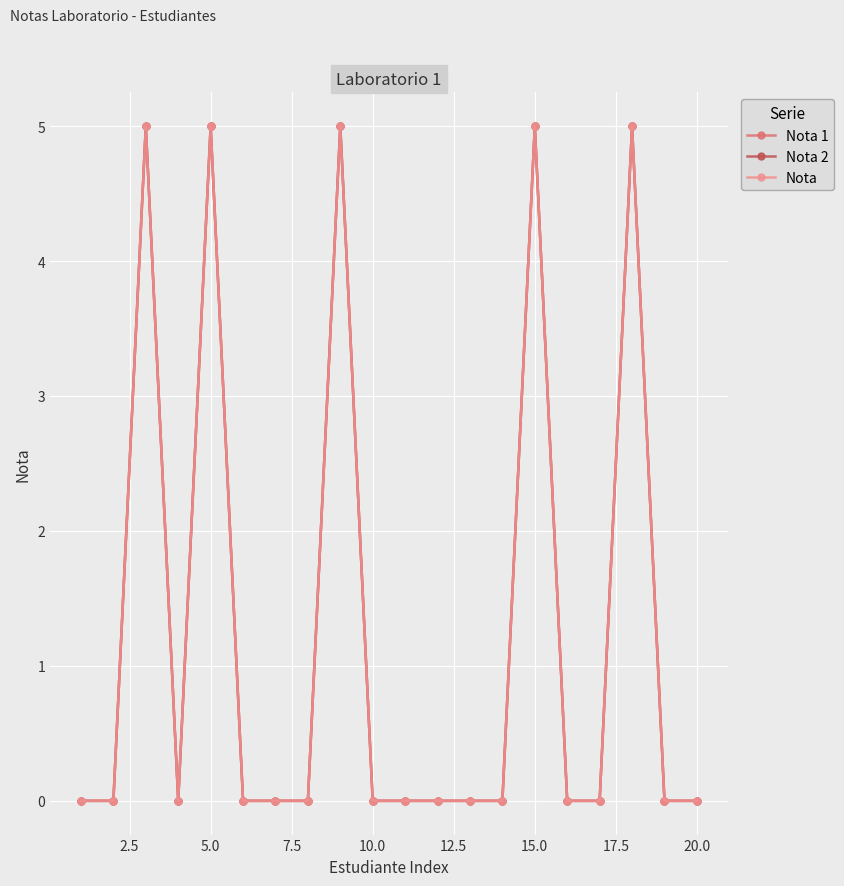

True or false: Nota and Nota 1 intersect in this chart.

False